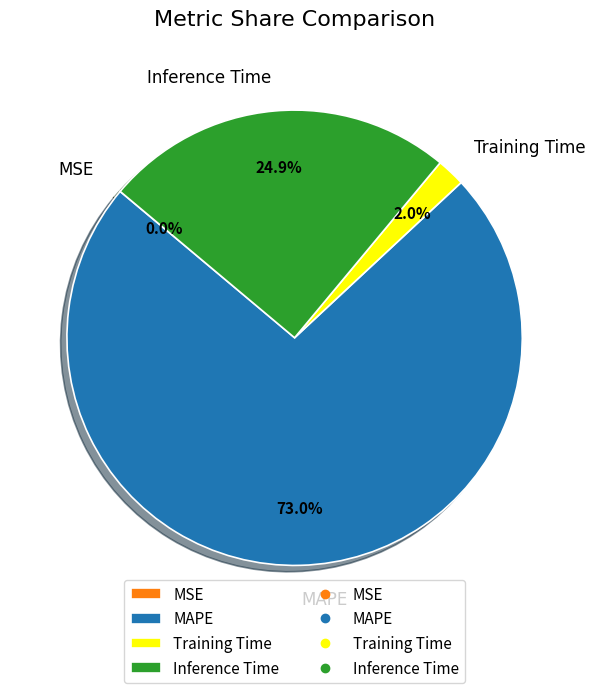

To the nearest percent, what is the combined percentage of Inference Time and MAPE?

98%